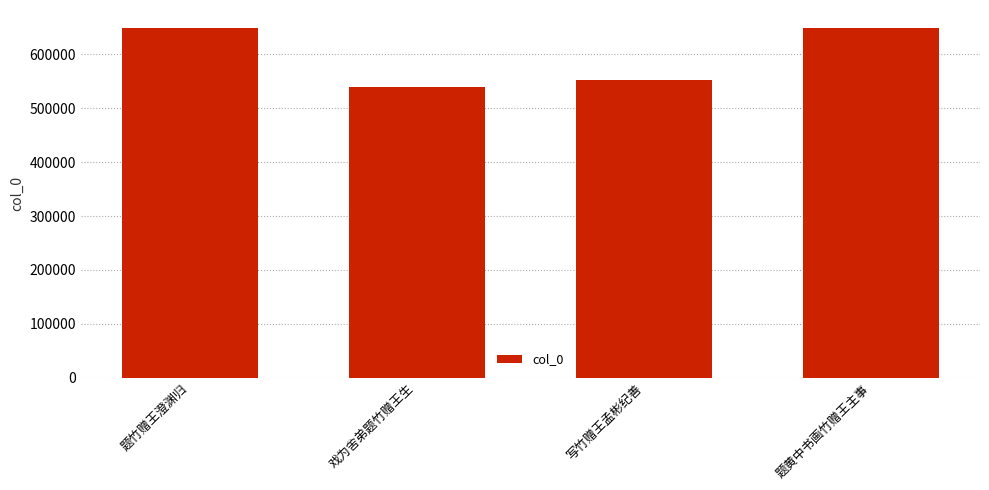

Read the value at 题黄中书画竹赠王主事, to the nearest 10.

650090